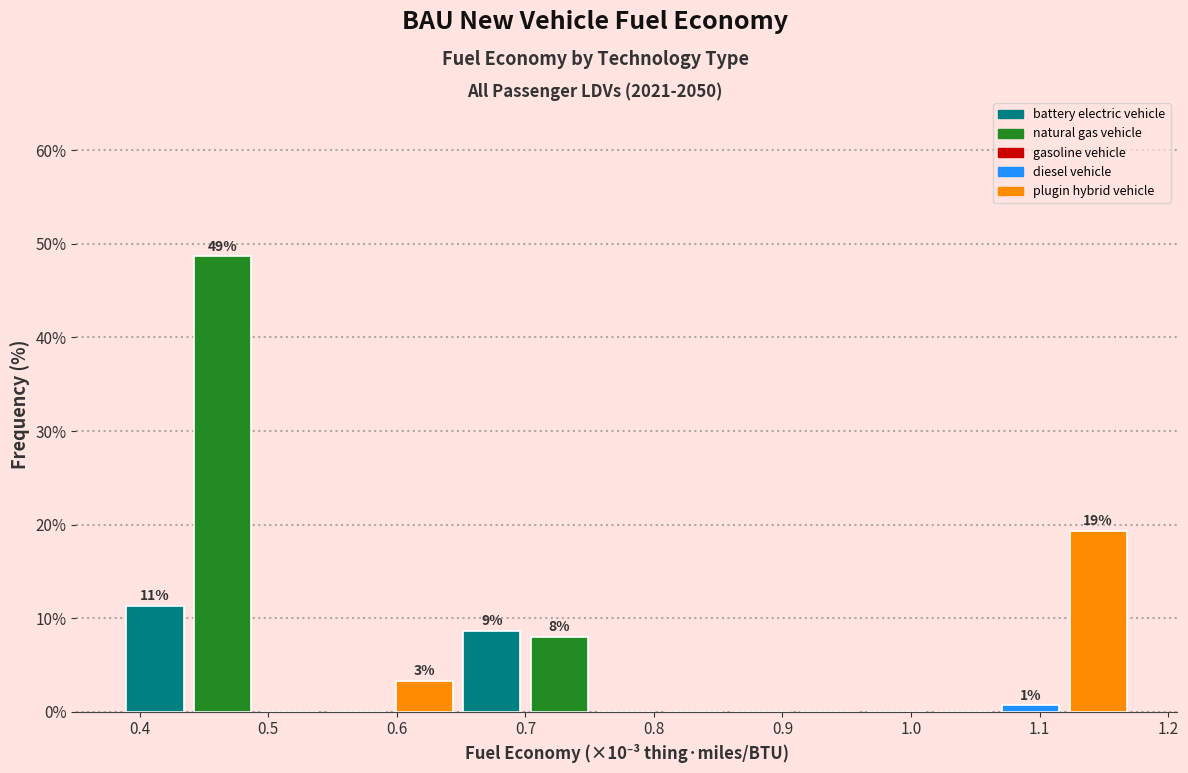

Which range on the x-axis has the tallest bar?

0.44 to 0.49